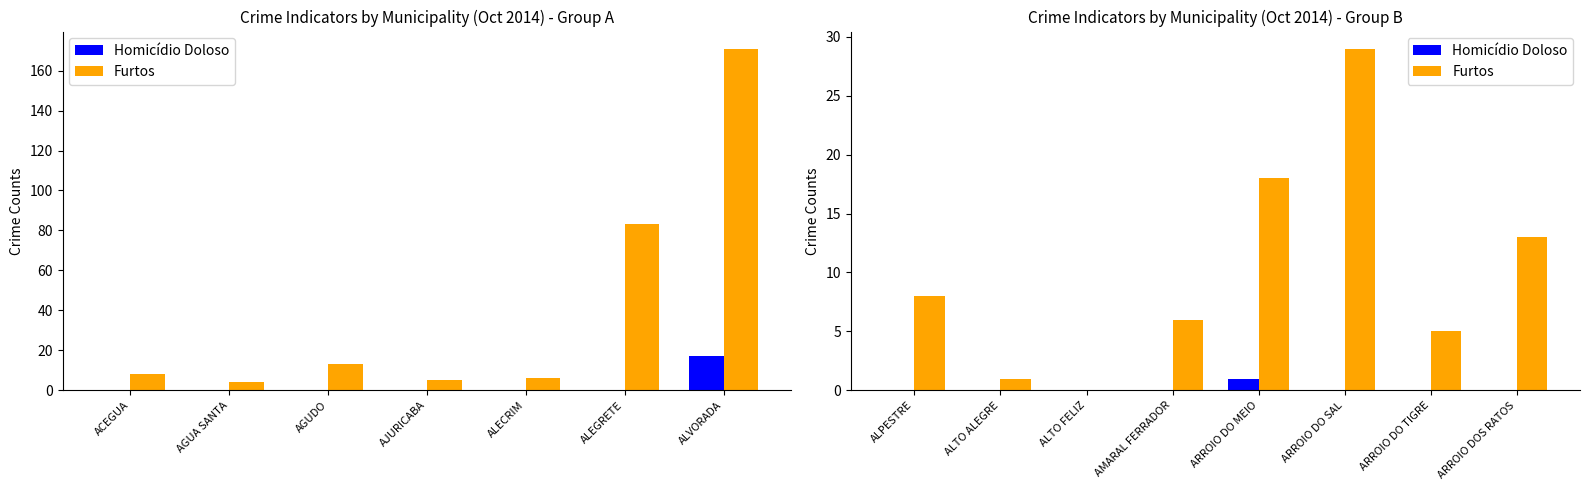

At ALPESTRE, list the series in order from smallest to largest.

Homicídio Doloso, Furtos